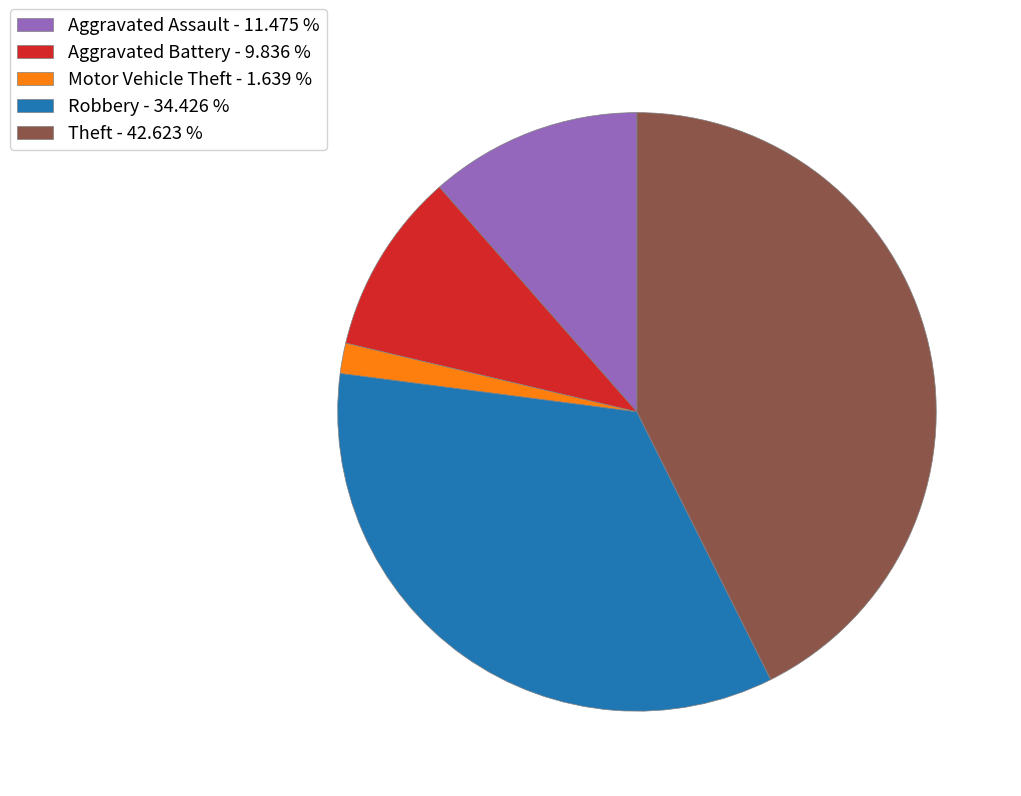

Is there a majority slice in this chart?

No